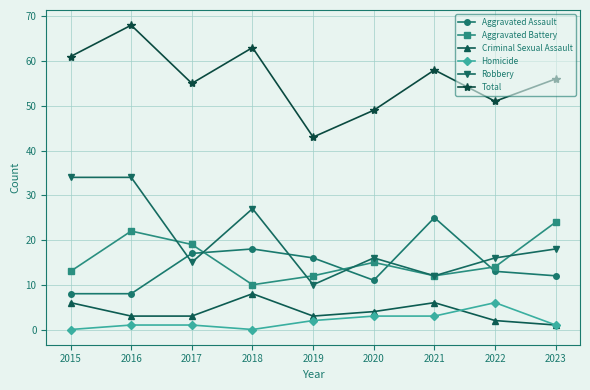

What is the difference between the highest and lowest values at 2021?

55